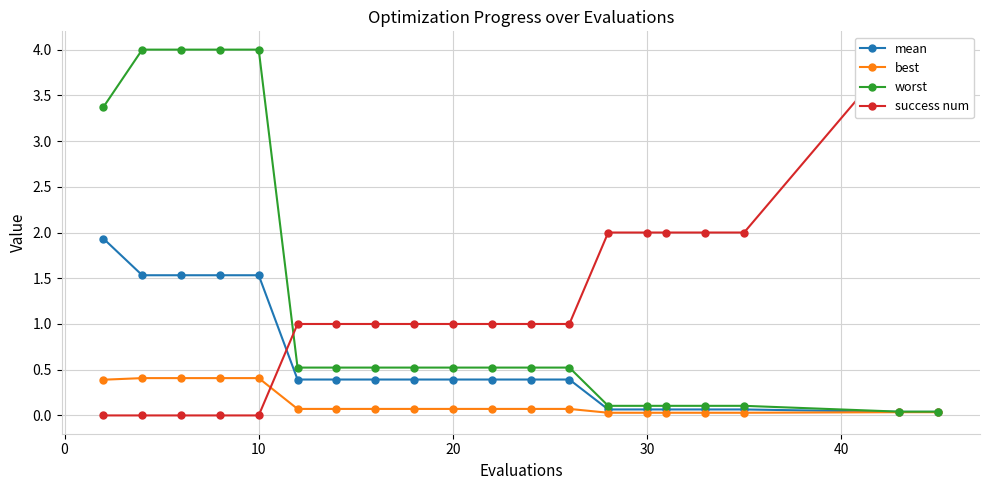

What is the highest value of the best series?

0.4